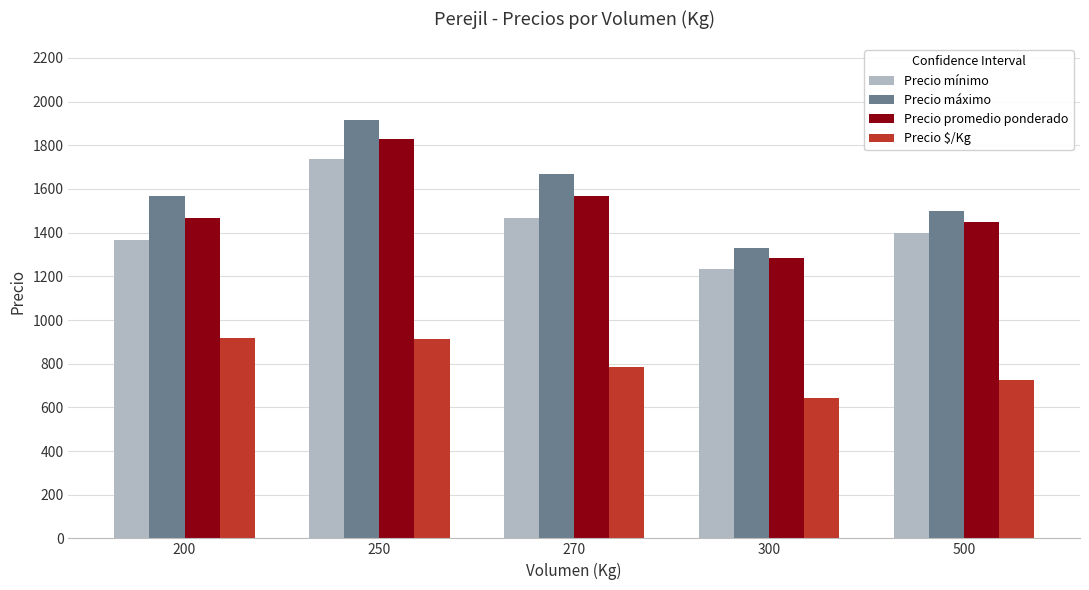

What is the sum of all Precio $/Kg values?

3979.9